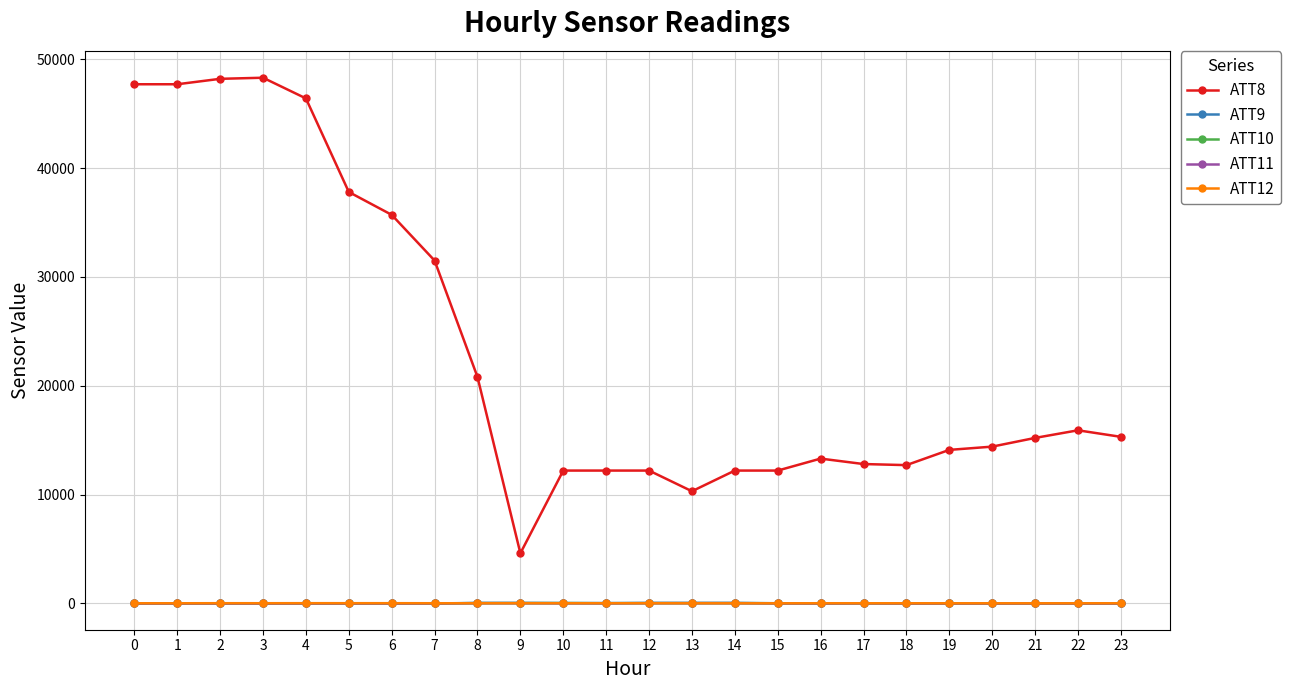

Which series has the largest range (max minus min)?

ATT8